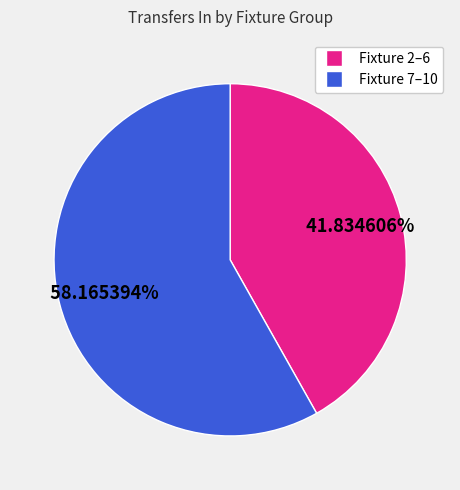

Is there a majority slice in this chart?

Yes